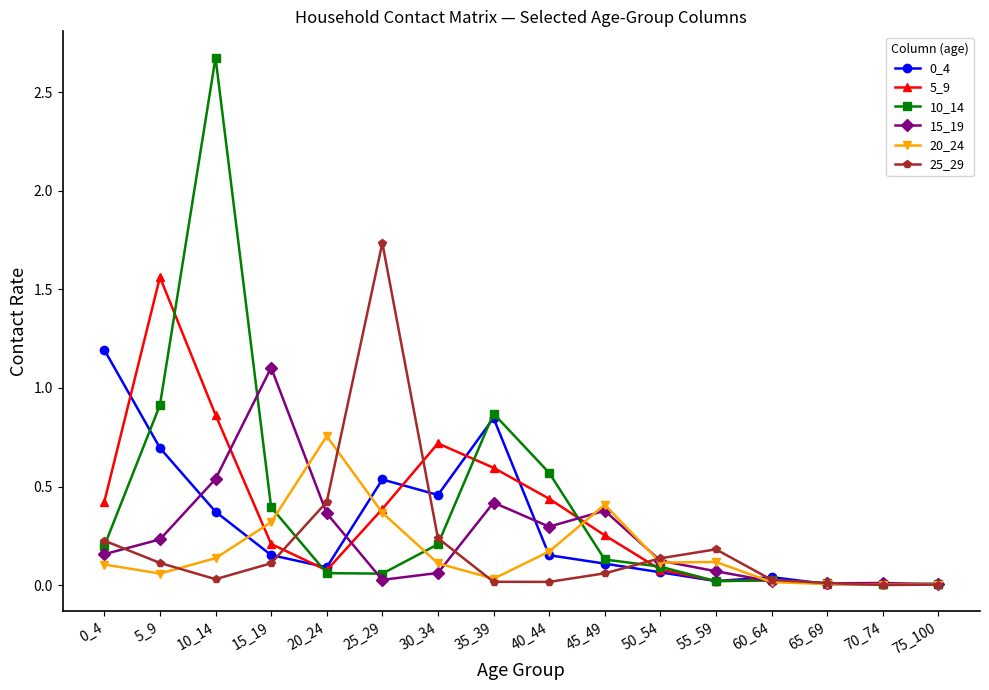

Which series has the largest total across all categories?

10_14